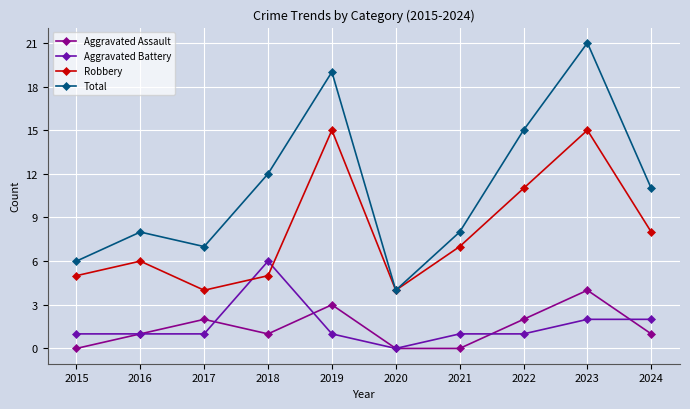

What value does the Total series have at 2023?

21